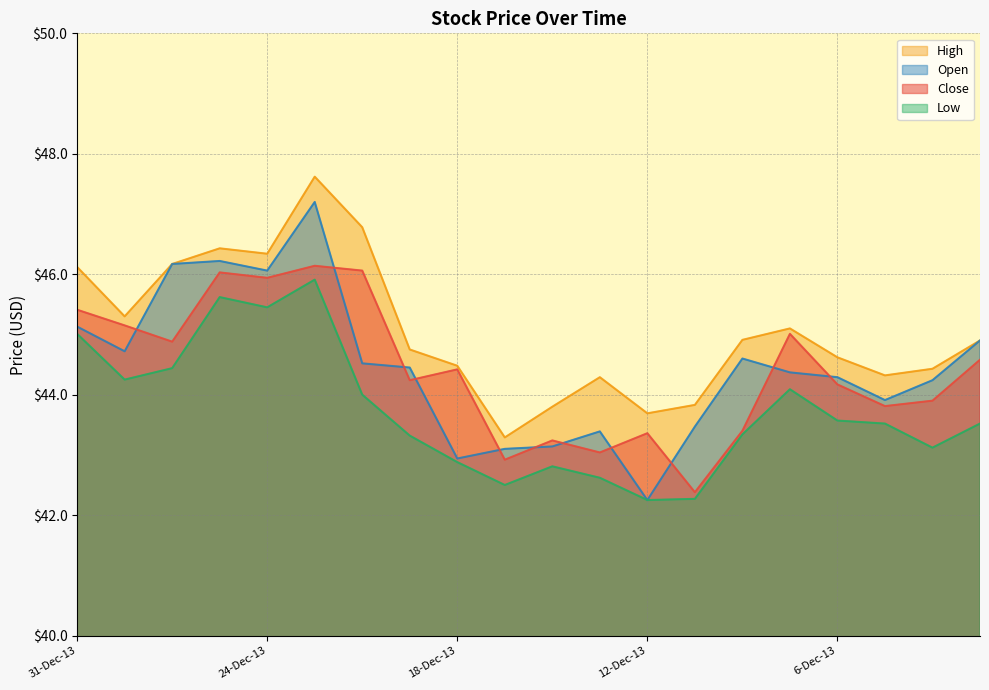

Reading right to left, transcribe all the data shown in this chart.

Close: 3-Dec-13=44.6	4-Dec-13=43.9	5-Dec-13=43.8	6-Dec-13=44.2	9-Dec-13=45.0	10-Dec-13=43.4	11-Dec-13=42.4	12-Dec-13=43.4	13-Dec-13=43.0	16-Dec-13=43.2	17-Dec-13=42.9	18-Dec-13=44.4	19-Dec-13=44.2	20-Dec-13=46.1	23-Dec-13=46.1	24-Dec-13=45.9	26-Dec-13=46.0	27-Dec-13=44.9	30-Dec-13=45.1	31-Dec-13=45.4
High: 3-Dec-13=44.9	4-Dec-13=44.4	5-Dec-13=44.3	6-Dec-13=44.6	9-Dec-13=45.1	10-Dec-13=44.9	11-Dec-13=43.8	12-Dec-13=43.7	13-Dec-13=44.3	16-Dec-13=43.8	17-Dec-13=43.3	18-Dec-13=44.5	19-Dec-13=44.8	20-Dec-13=46.8	23-Dec-13=47.6	24-Dec-13=46.3	26-Dec-13=46.4	27-Dec-13=46.2	30-Dec-13=45.3	31-Dec-13=46.1
Low: 3-Dec-13=43.5	4-Dec-13=43.1	5-Dec-13=43.5	6-Dec-13=43.6	9-Dec-13=44.1	10-Dec-13=43.3	11-Dec-13=42.3	12-Dec-13=42.2	13-Dec-13=42.6	16-Dec-13=42.8	17-Dec-13=42.5	18-Dec-13=42.9	19-Dec-13=43.3	20-Dec-13=44.0	23-Dec-13=45.9	24-Dec-13=45.5	26-Dec-13=45.6	27-Dec-13=44.4	30-Dec-13=44.2	31-Dec-13=45.0
Open: 3-Dec-13=44.9	4-Dec-13=44.2	5-Dec-13=43.9	6-Dec-13=44.3	9-Dec-13=44.4	10-Dec-13=44.6	11-Dec-13=43.5	12-Dec-13=42.2	13-Dec-13=43.4	16-Dec-13=43.1	17-Dec-13=43.1	18-Dec-13=42.9	19-Dec-13=44.5	20-Dec-13=44.5	23-Dec-13=47.2	24-Dec-13=46.1	26-Dec-13=46.2	27-Dec-13=46.2	30-Dec-13=44.7	31-Dec-13=45.1